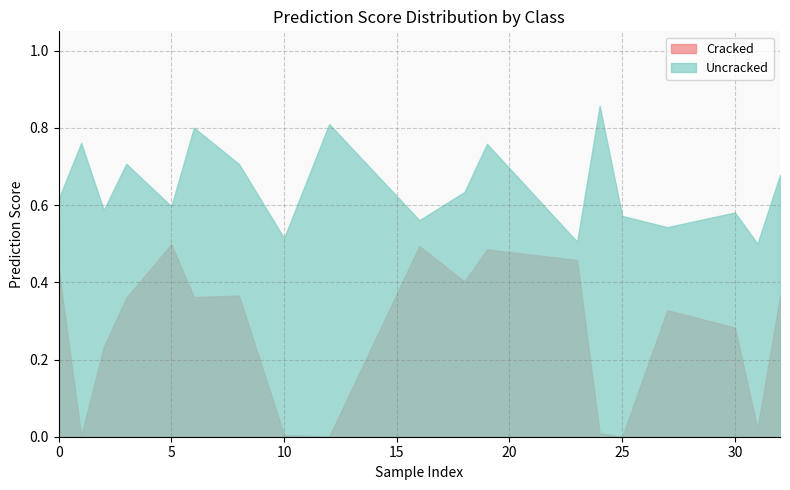

Reading left to right, what are all the values shown in this chart?

Cracked: 0.4	0.0	0.2	0.4	0.5	0.4	0.4	0.0	0.0	0.5	0.4	0.5	0.5	0.0	0.0	0.3	0.3	0.0	0.4
Uncracked: 0.6	0.8	0.6	0.7	0.6	0.8	0.7	0.5	0.8	0.6	0.6	0.8	0.5	0.9	0.6	0.5	0.6	0.5	0.7